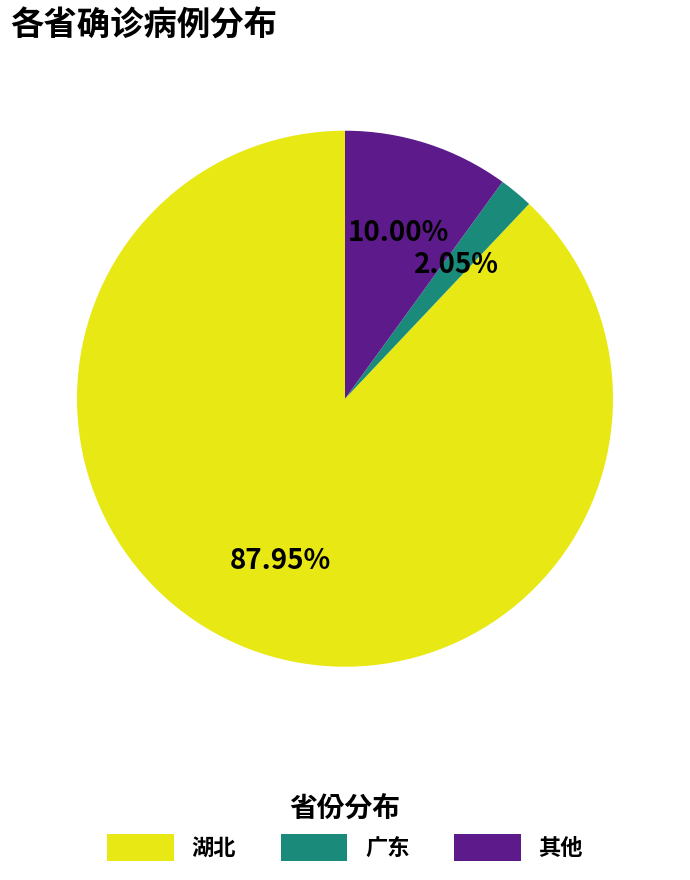

What is the smallest slice in the pie chart?

广东